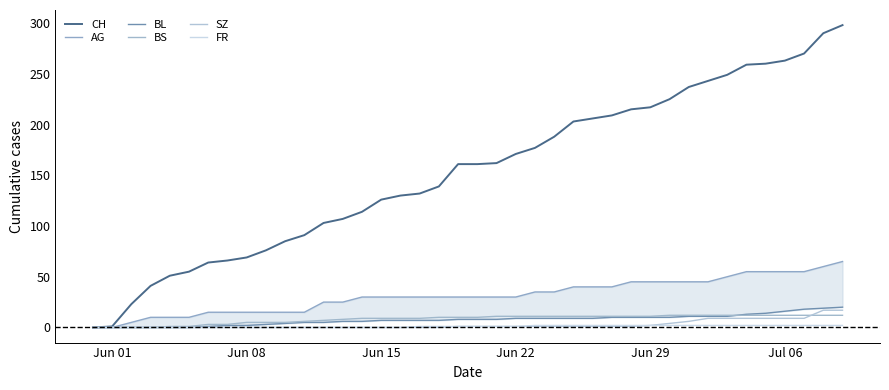

What are all the series names shown in the legend?

CH, AG, BL, BS, SZ, FR